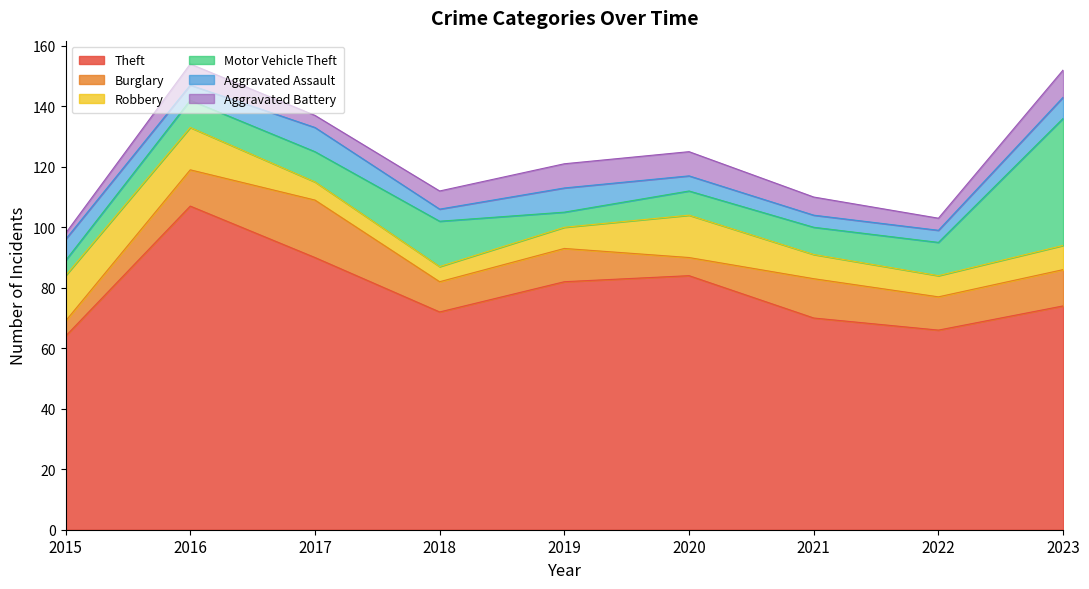

At 2023, list the series in order from smallest to largest.

Aggravated Assault, Robbery, Aggravated Battery, Burglary, Motor Vehicle Theft, Theft